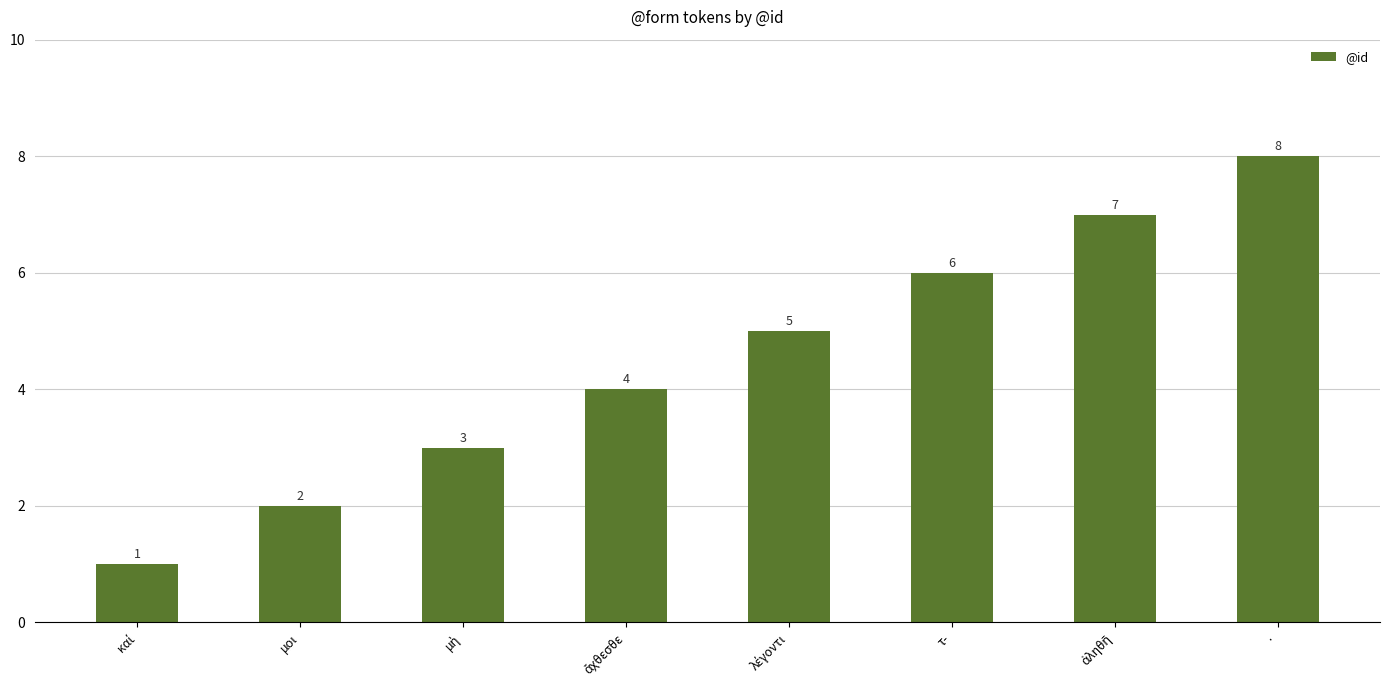

What is the difference between the maximum and minimum values?

7